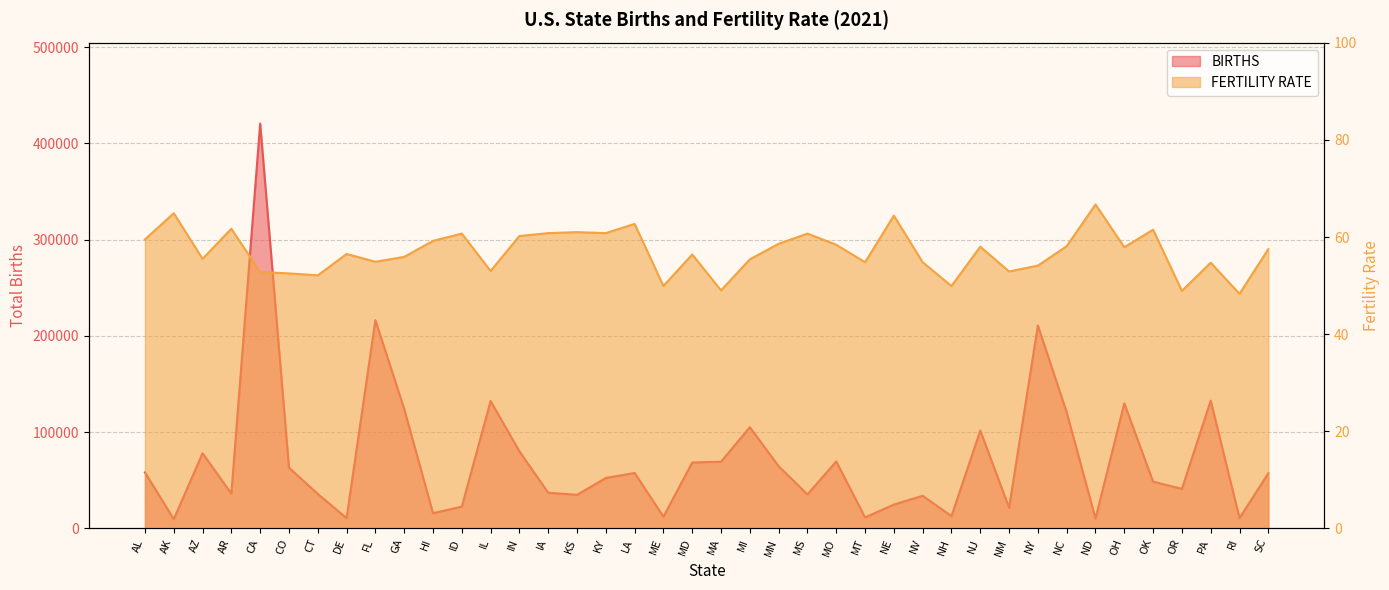

True or false: BIRTHS and FERTILITY RATE intersect in this chart.

False